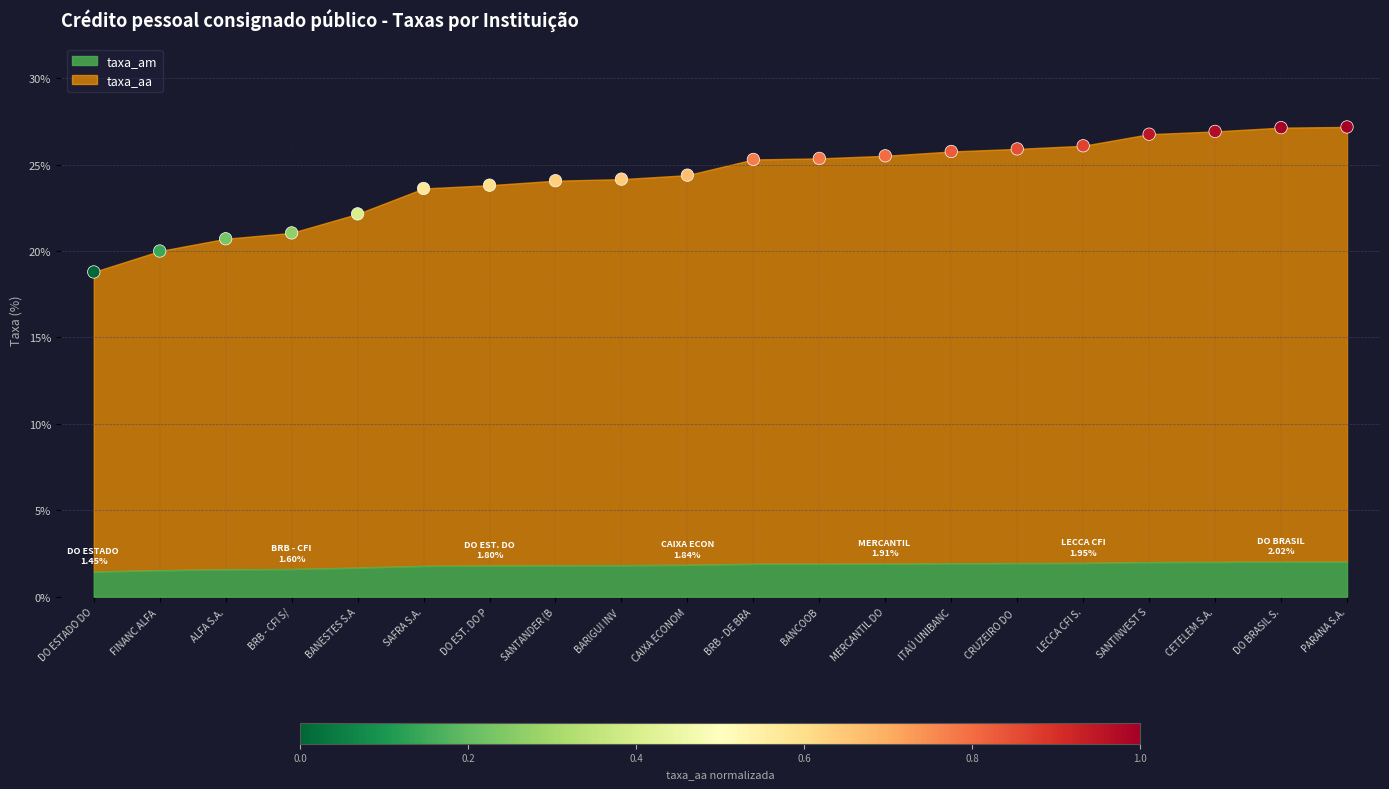

What is the range of Y values (max minus min)?

8.4